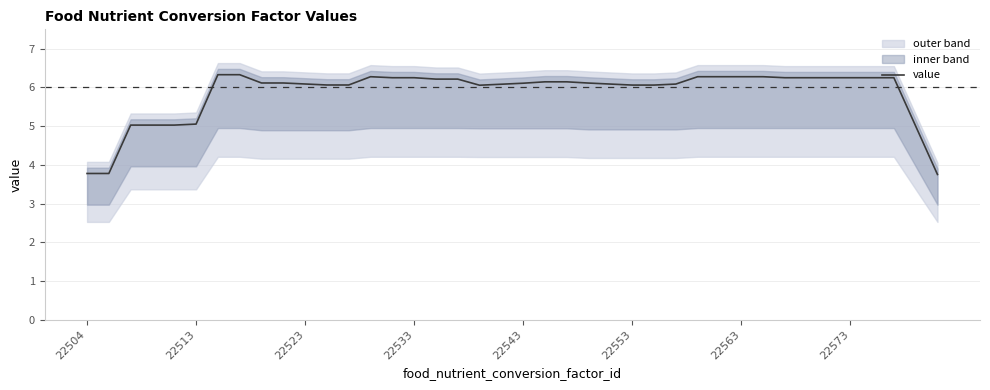

What is the difference between the second highest and minimum values?

2.6